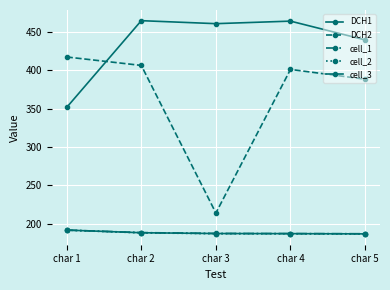

At which label does DCH1 reach its minimum?

char 1